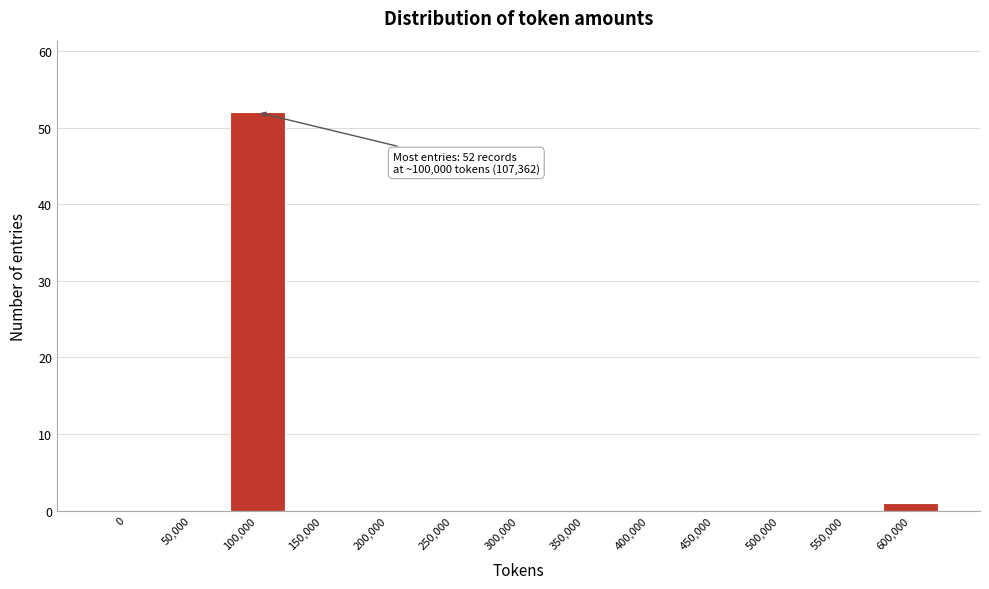

Reading right to left, transcribe all the data shown in this chart.

600,000=1	550,000=0	500,000=0	450,000=0	400,000=0	350,000=0	300,000=0	250,000=0	200,000=0	150,000=0	100,000=52	50,000=0	0=0